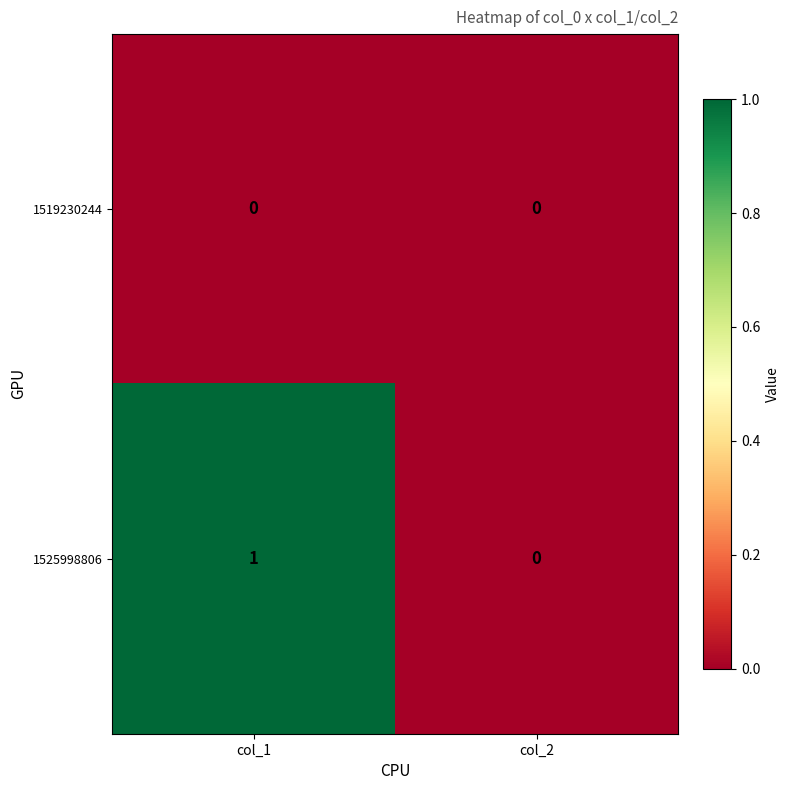

Reading right to left, extract all data points from this chart.

1519230244: col_2=0	col_1=0
1525998806: col_2=0	col_1=1